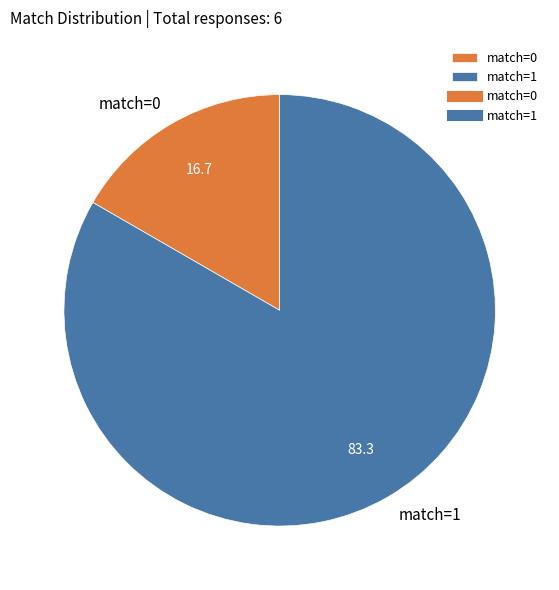

Is there a majority slice in this chart?

Yes